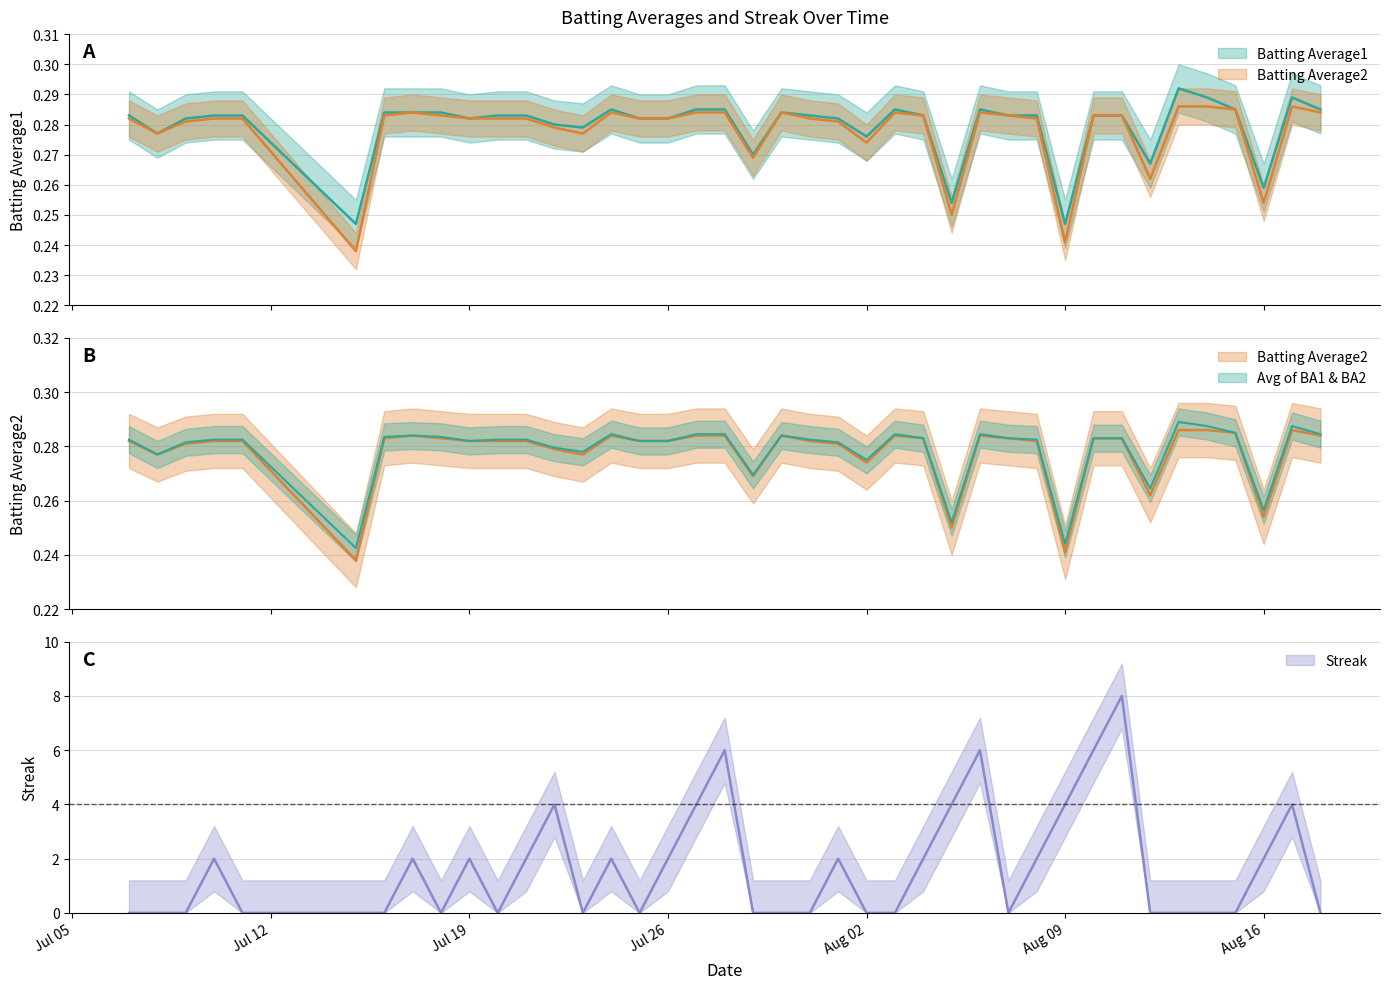

What is the sum of the Streak values at 2010-08-11 and 2010-08-15?

8.0